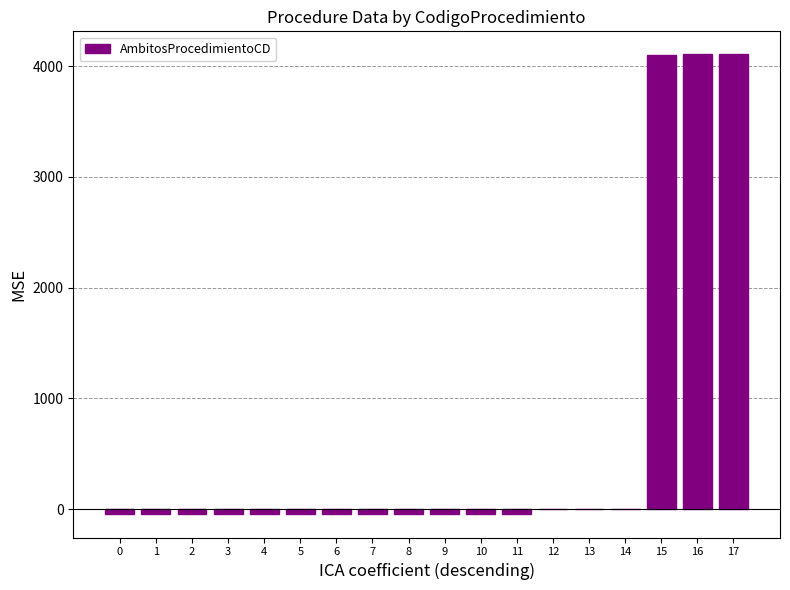

How many distinct data groups are displayed?

1